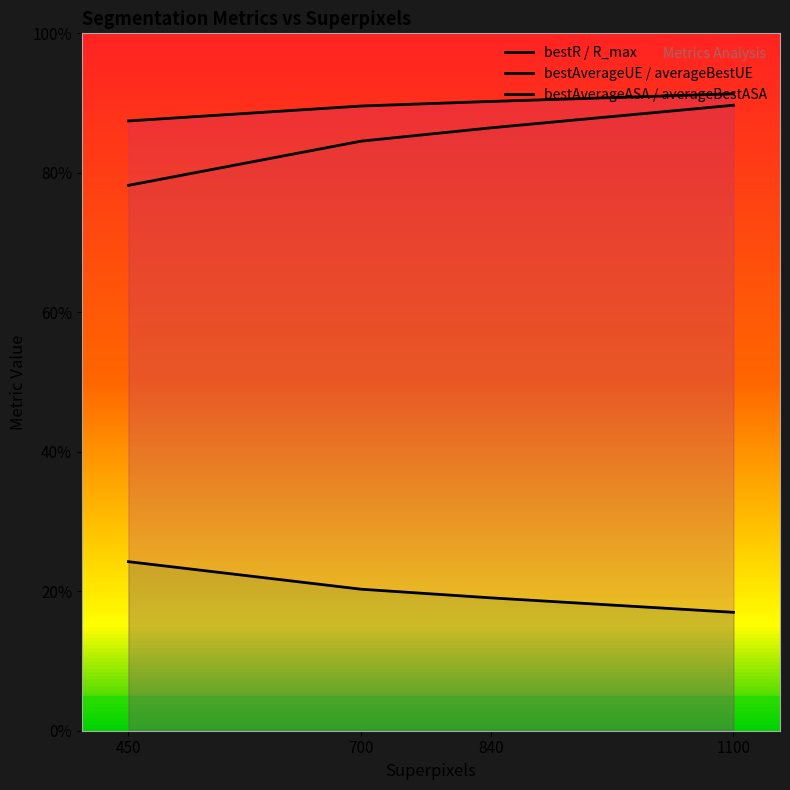

Which series has the widest spread of values?

bestR / R_max